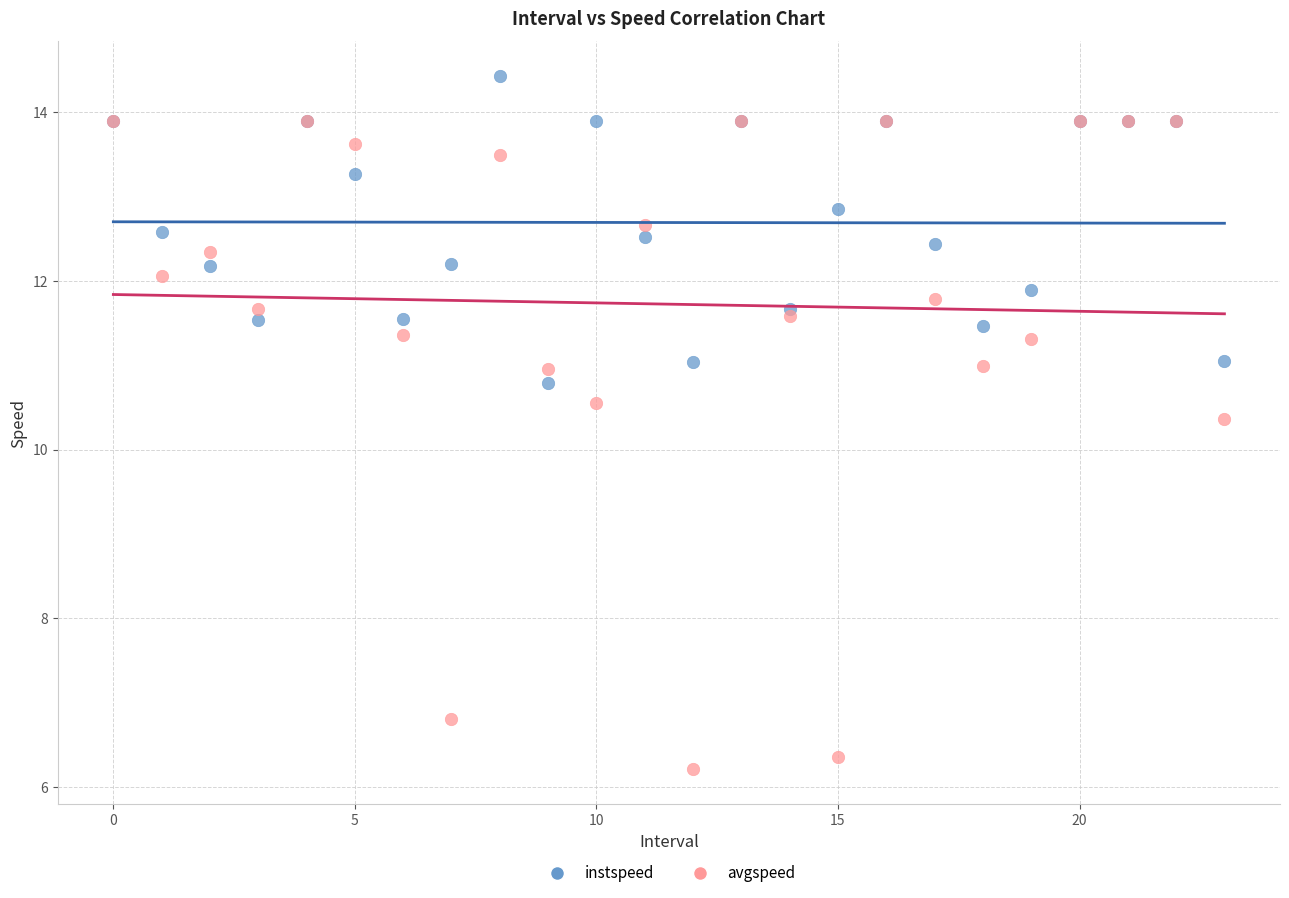

In the avgspeed series, what Y value is closest to 10?

10.4